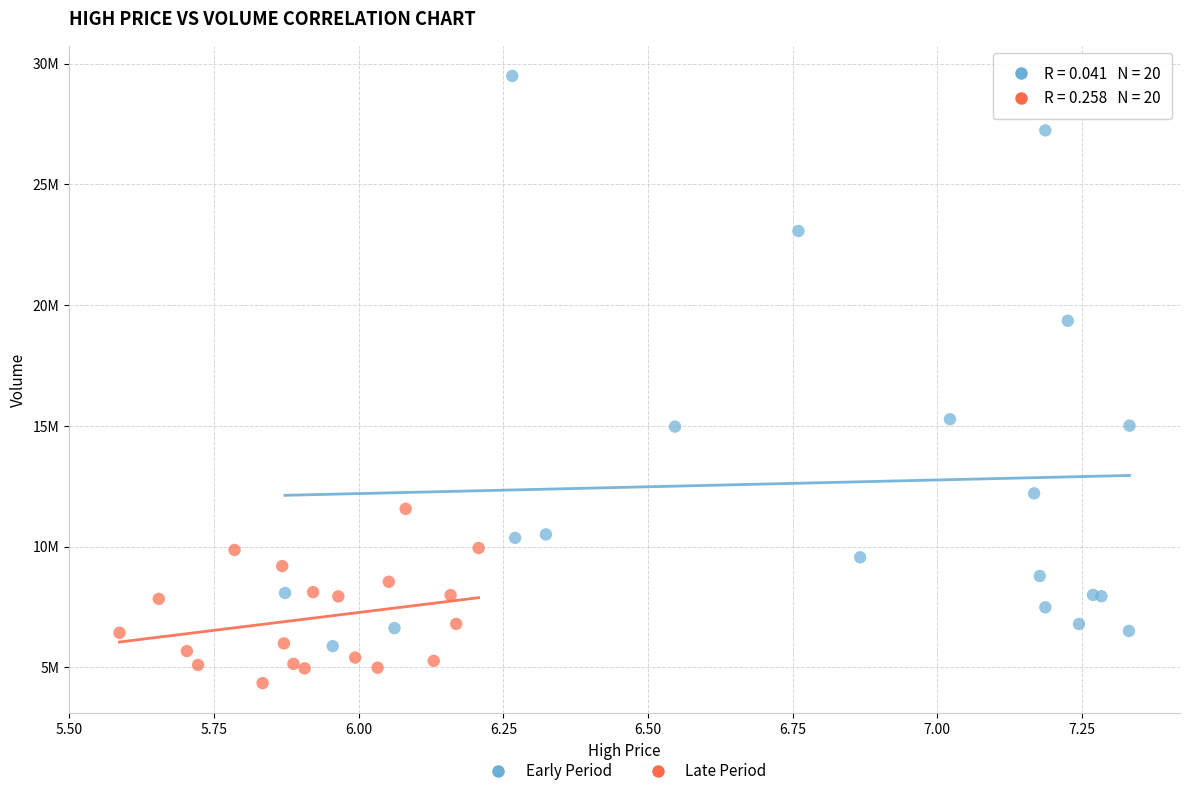

Which series contains the lowest Y value?

Late Period